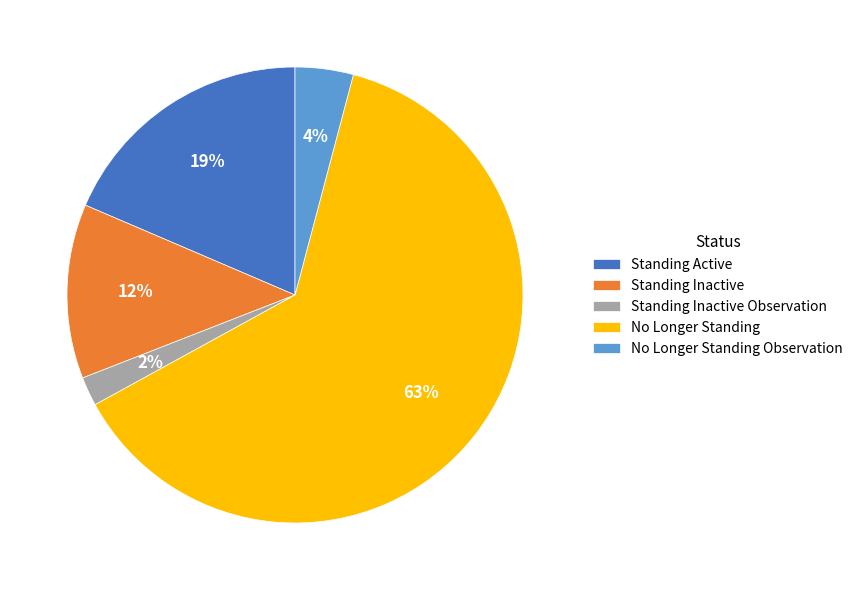

To the nearest percent, what is the average slice percentage?

20%